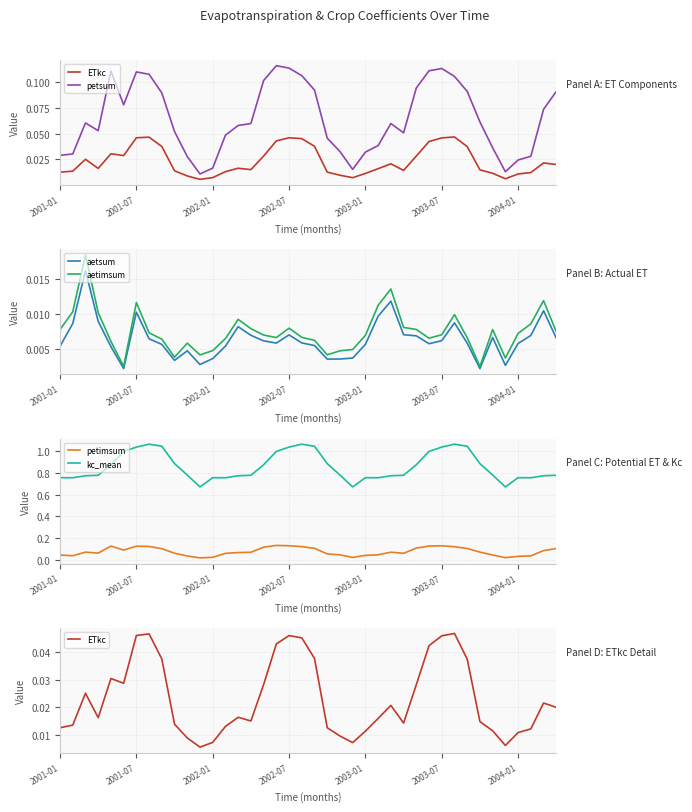

What is the difference between the maximum and second lowest values in the kc_mean series?

0.4